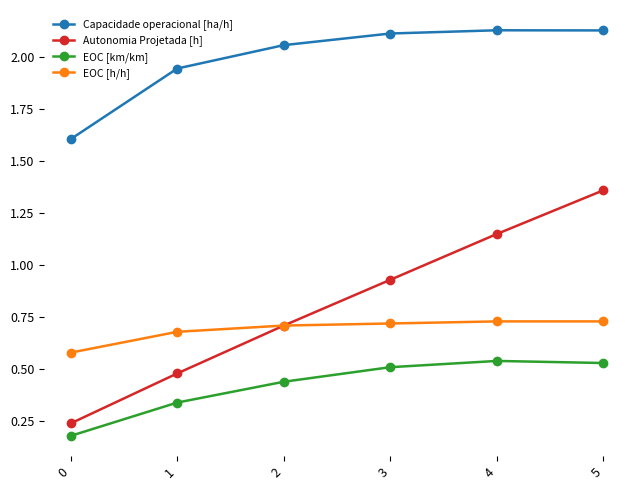

True or false: EOC [h/h] has a value of 0.5 at 1.

False